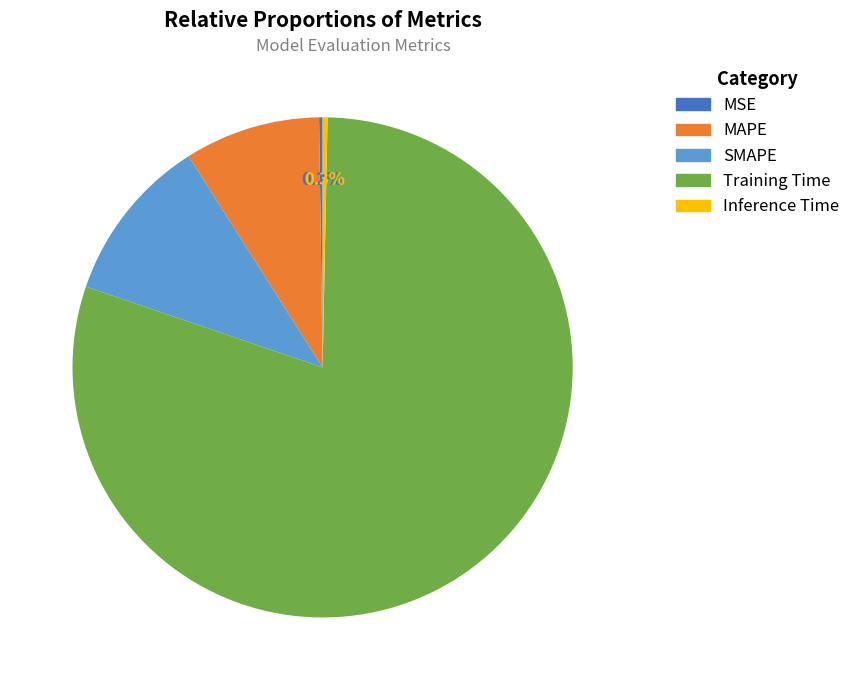

Does SMAPE represent more than half of the total?

No